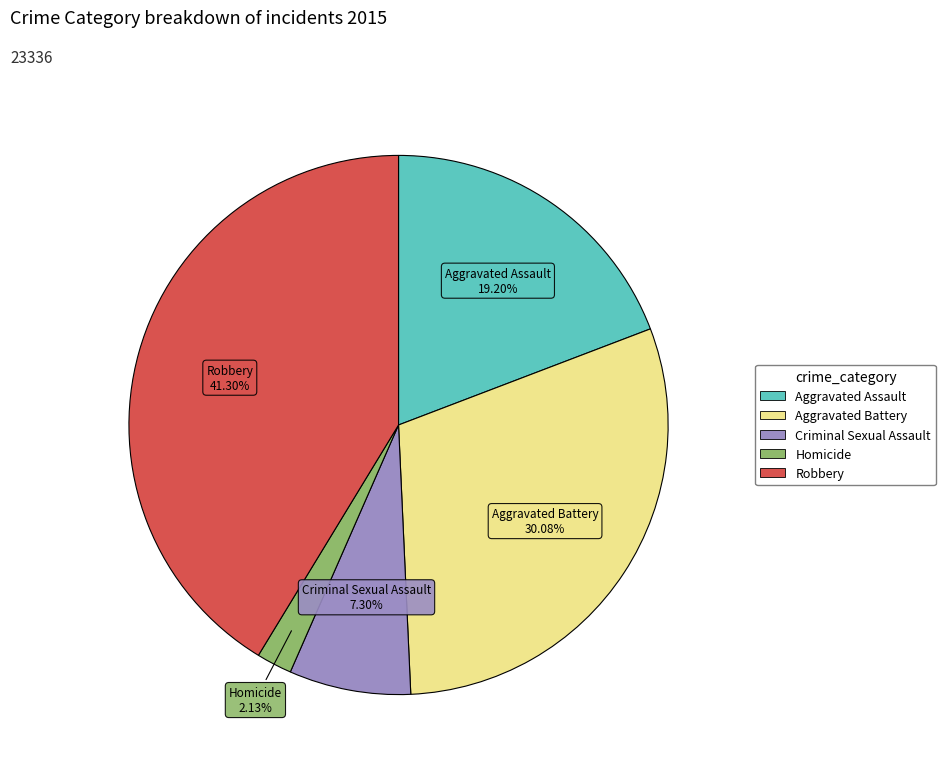

How many segments does this pie chart have?

5